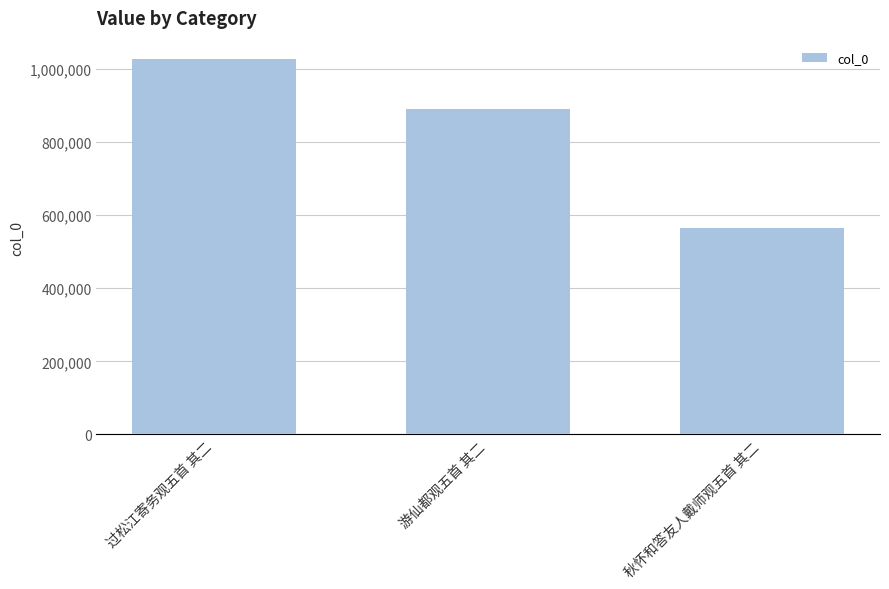

Read the value at 过松江寄务观五首 其二.

1025397